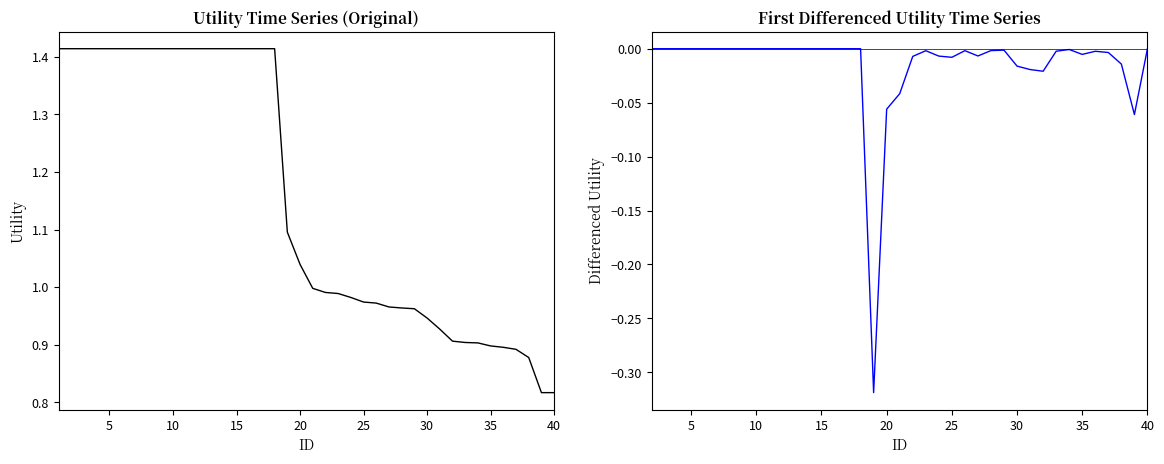

True or false: the data has more than 2 interior local peaks.

False